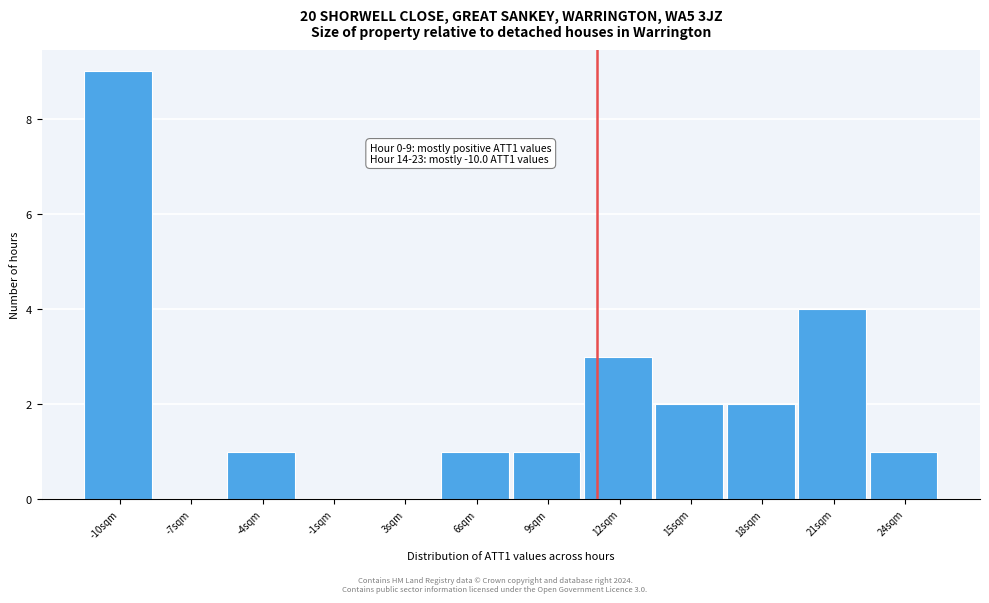

Reading left to right, transcribe all the data shown in this chart.

-10sqm=9	-7sqm=0	-4sqm=1	-1sqm=0	3sqm=0	6sqm=1	9sqm=1	12sqm=3	15sqm=2	18sqm=2	21sqm=4	24sqm=1